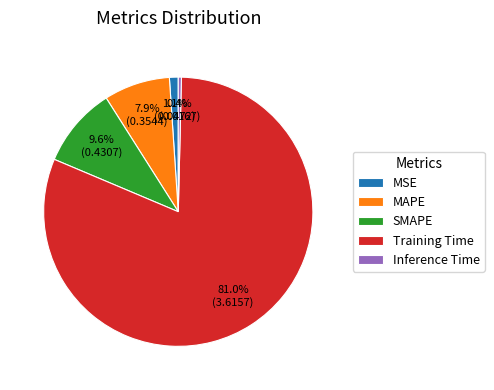

To the nearest percent, what is the average slice percentage?

20%